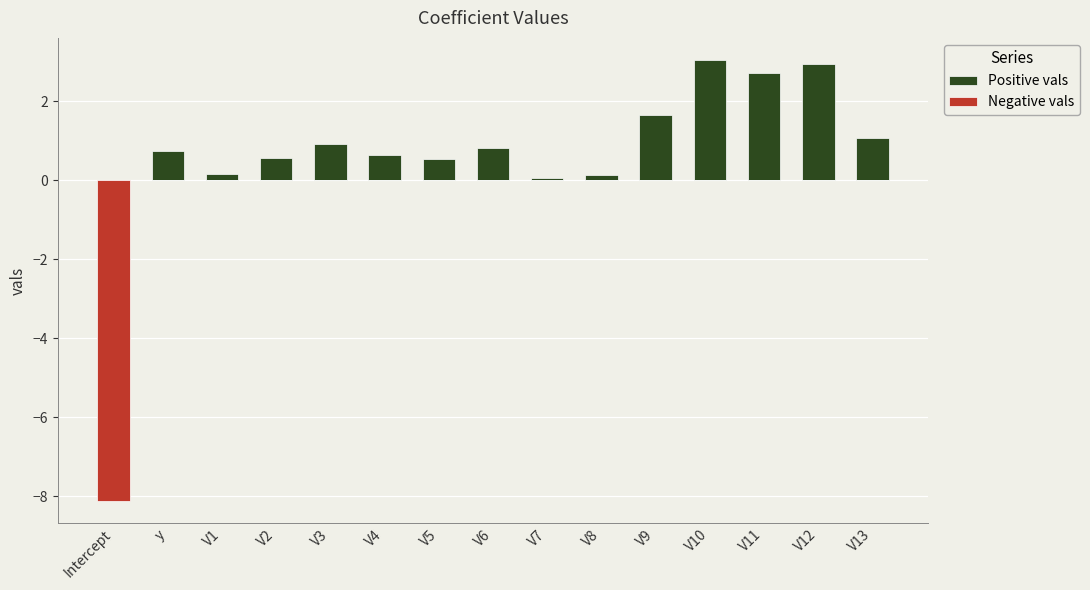

Reading left to right, list all the values displayed in this chart.

Positive vals: Intercept=0.0	y=0.7	V1=0.1	V2=0.6	V3=0.9	V4=0.6	V5=0.5	V6=0.8	V7=0.1	V8=0.1	V9=1.6	V10=3.0	V11=2.7	V12=2.9	V13=1.1
Negative vals: Intercept=-8.1	y=0.0	V1=0.0	V2=0.0	V3=0.0	V4=0.0	V5=0.0	V6=0.0	V7=0.0	V8=0.0	V9=0.0	V10=0.0	V11=0.0	V12=0.0	V13=0.0